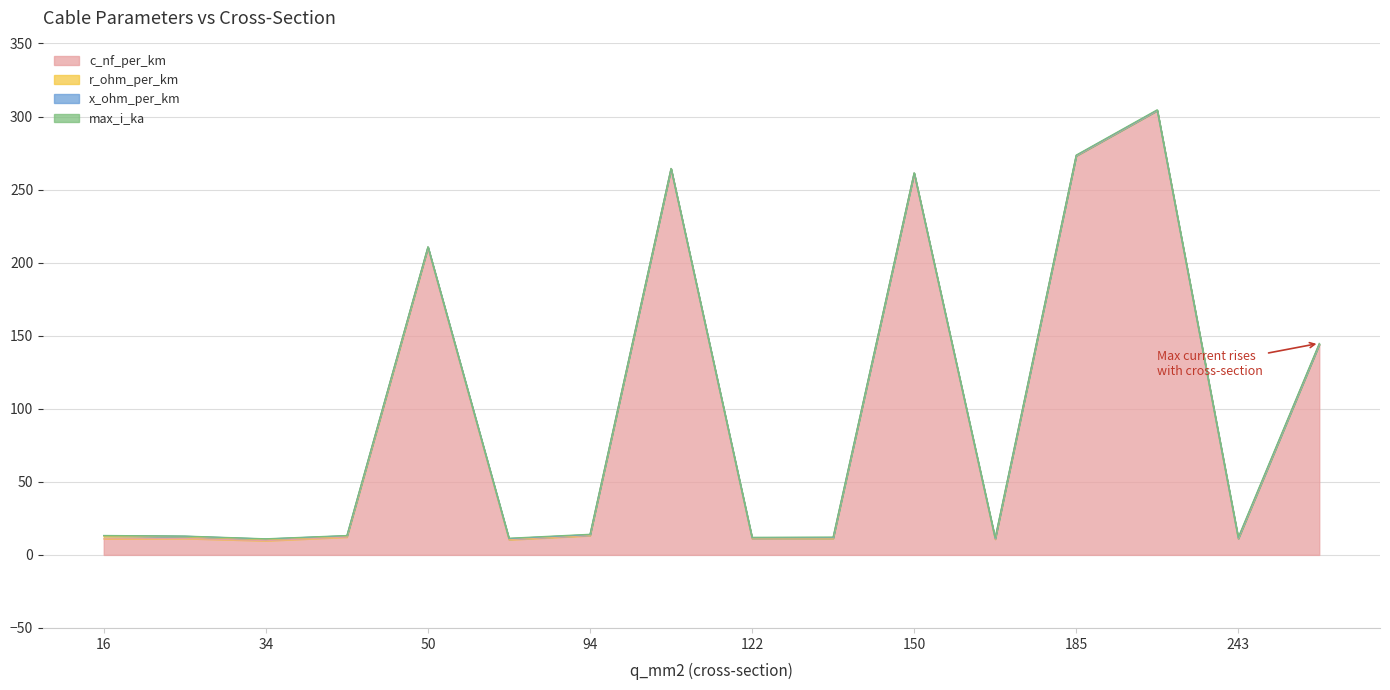

Where do r_ohm_per_km and x_ohm_per_km first cross each other?

120 and 122